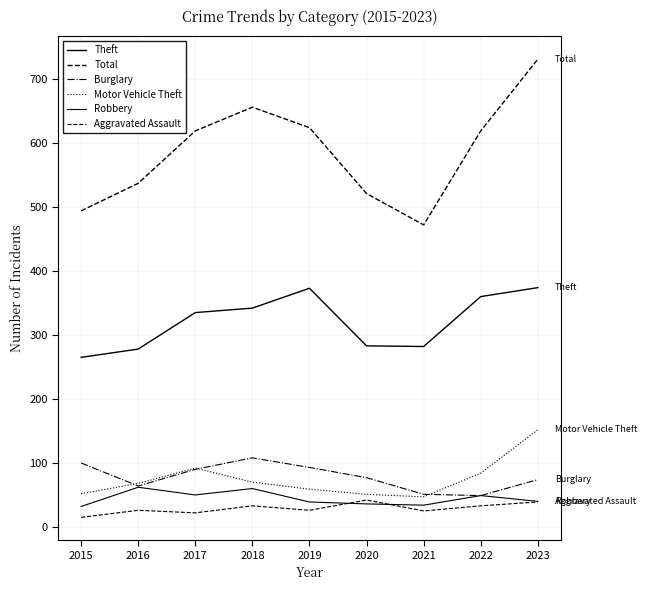

Rank the categories by Aggravated Assault value from highest to lowest.

2020, 2023, 2018, 2022, 2016, 2019, 2021, 2017, 2015